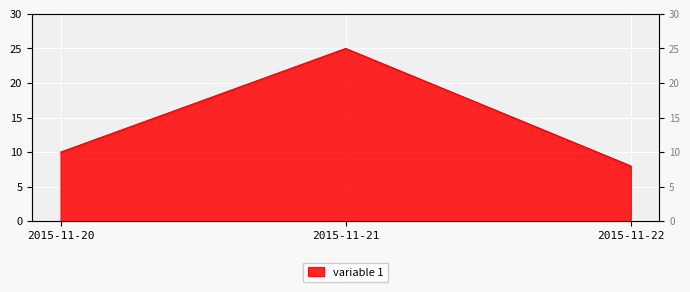

What is the smallest value displayed?

8